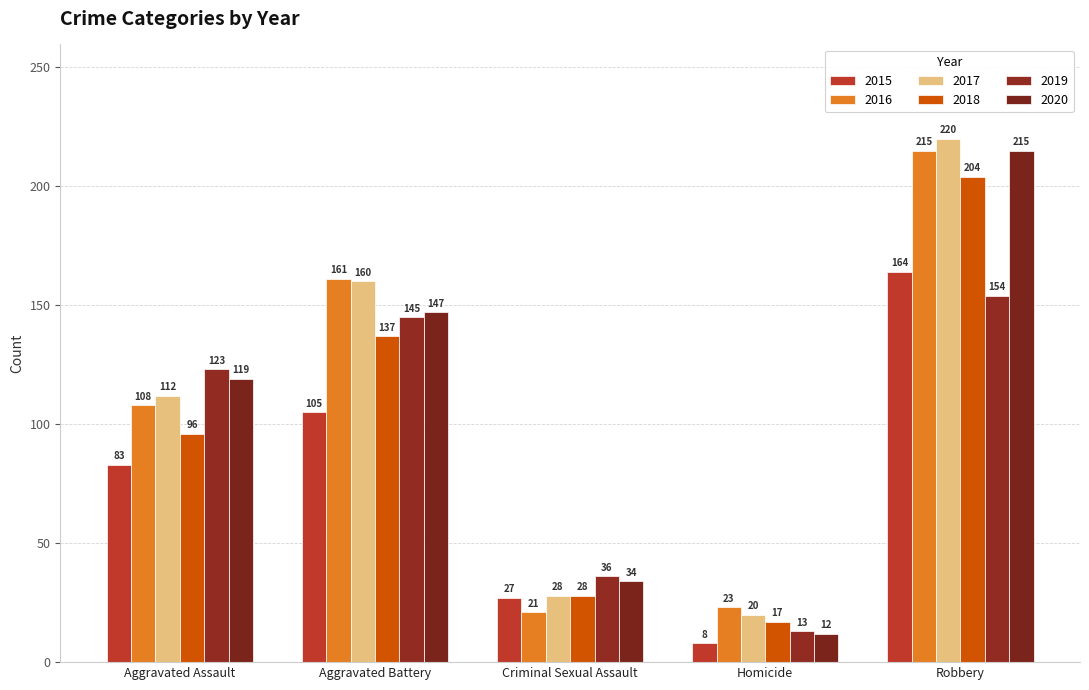

What is the label of the 4th bar from the right?

Aggravated Battery